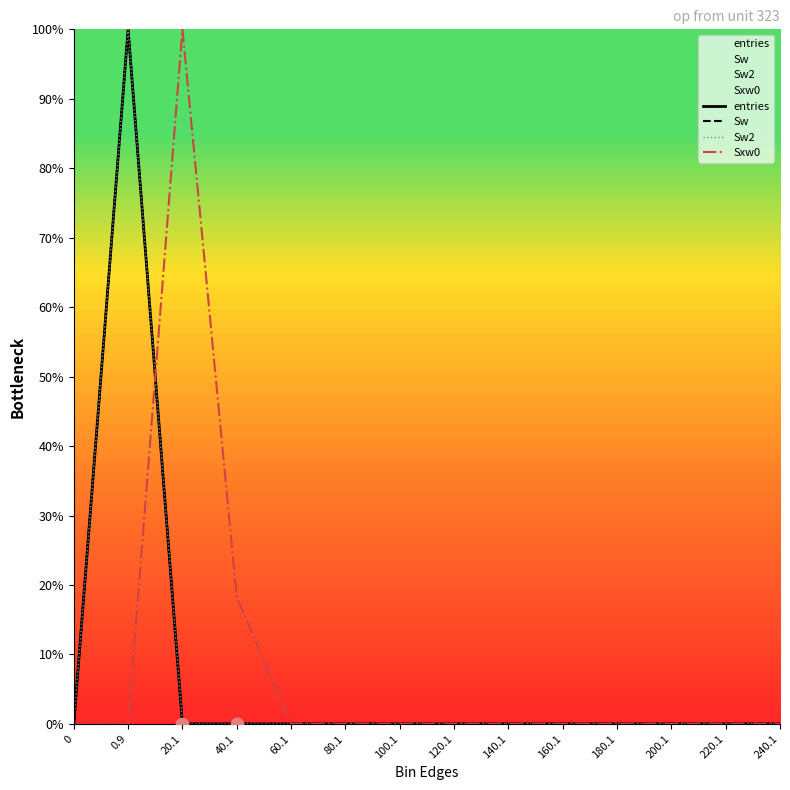

What are all the series names shown in the legend?

entries, Sw, Sw2, Sxw0